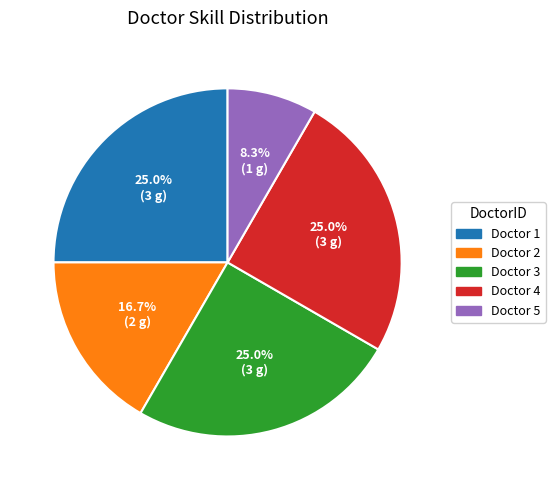

Does Doctor 1 account for over 50% of the chart?

No